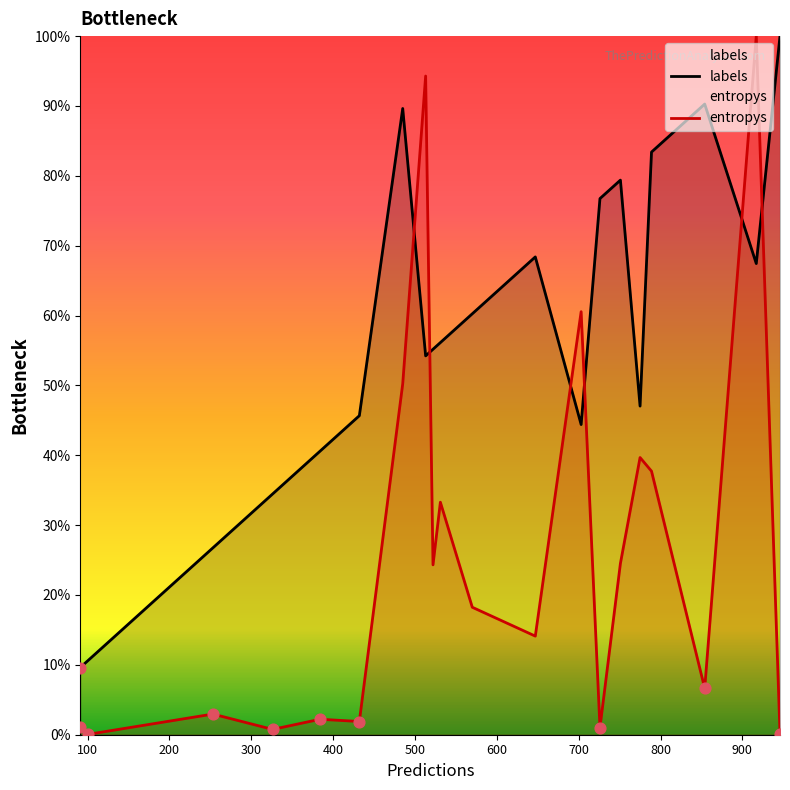

Which series has the largest total across all categories?

labels